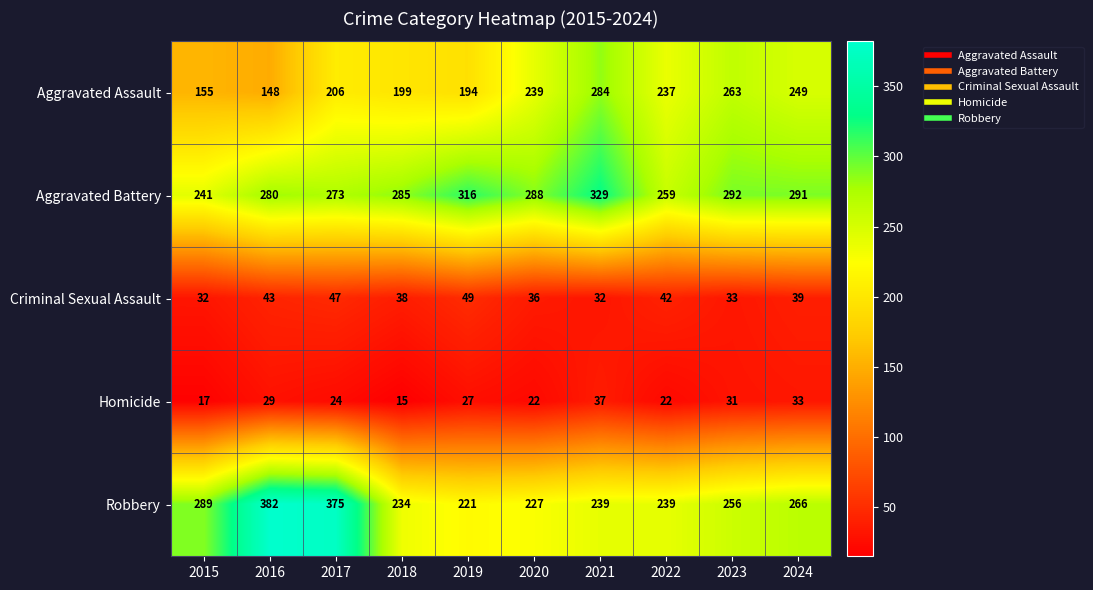

What is the approximate value of Aggravated Assault at 2018?

199